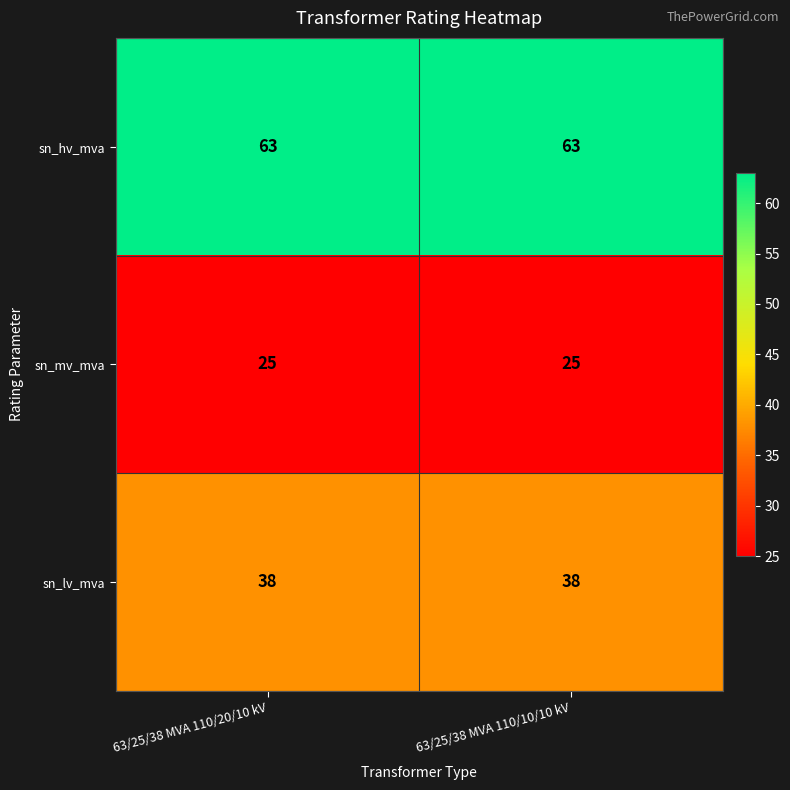

What is the total value across all series at 63/25/38 MVA 110/20/10 kV?

126